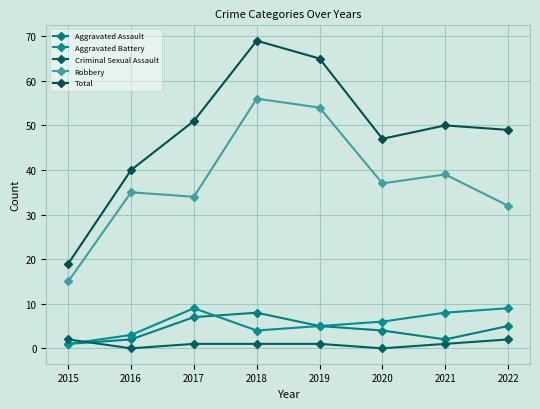

At 2018, list the series in order from smallest to largest.

Criminal Sexual Assault, Aggravated Battery, Aggravated Assault, Robbery, Total